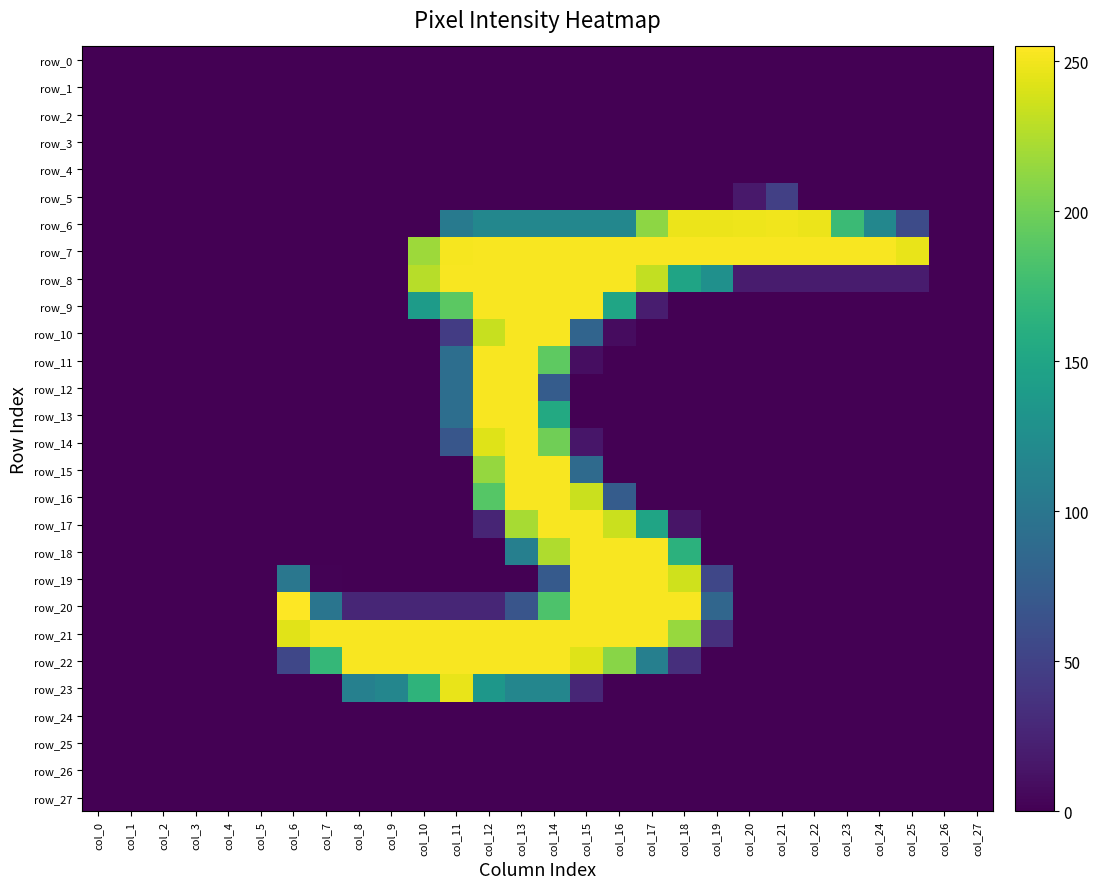

Which series has the largest total across all categories?

row_7